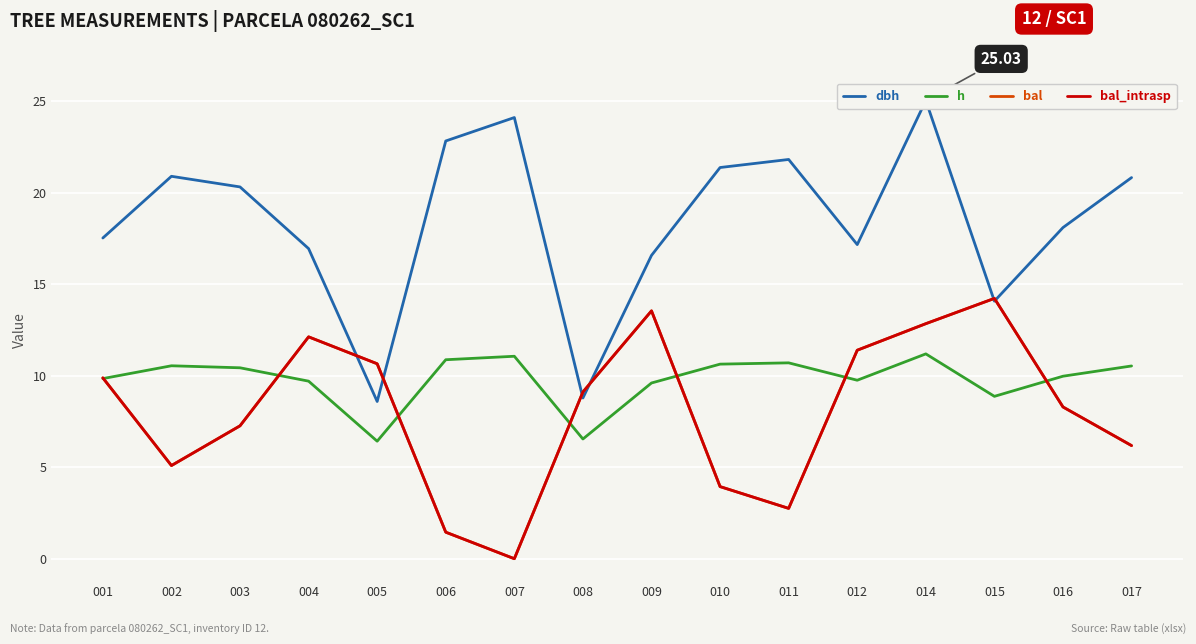

Reading right to left, transcribe all the data shown in this chart.

dbh: 20.8	18.1	14.1	25.0	17.2	21.8	21.4	16.6	8.8	24.1	22.8	8.6	16.9	20.3	20.9	17.5
h: 10.5	10.0	8.9	11.2	9.8	10.7	10.6	9.6	6.5	11.1	10.9	6.4	9.7	10.4	10.5	9.8
bal: 6.2	8.3	14.2	12.8	11.4	2.8	3.9	13.5	9.1	0.0	1.4	10.7	12.1	7.3	5.1	9.9
bal_intrasp: 6.2	8.3	14.2	12.8	11.4	2.8	3.9	13.5	9.1	0.0	1.4	10.7	12.1	7.3	5.1	9.9